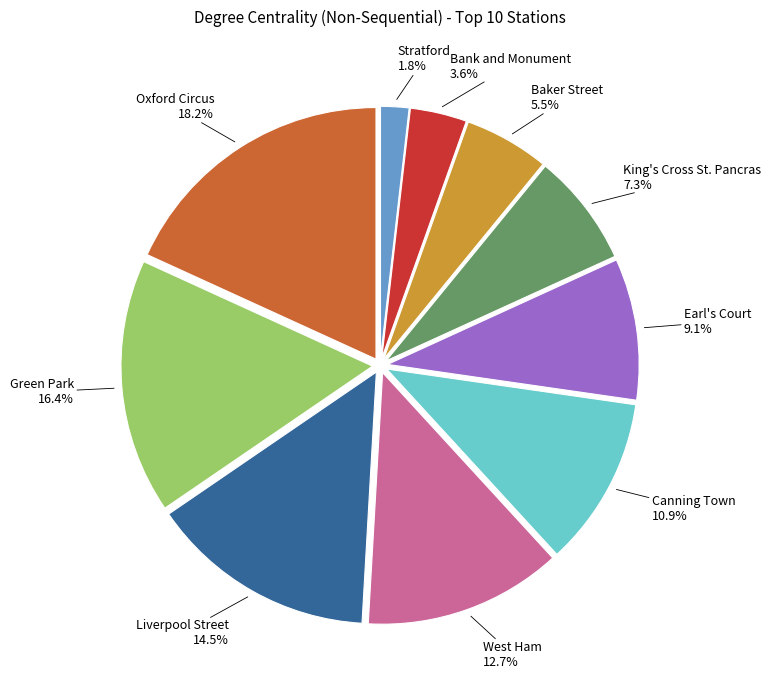

Is the sum of Stratford and West Ham greater than half?

No